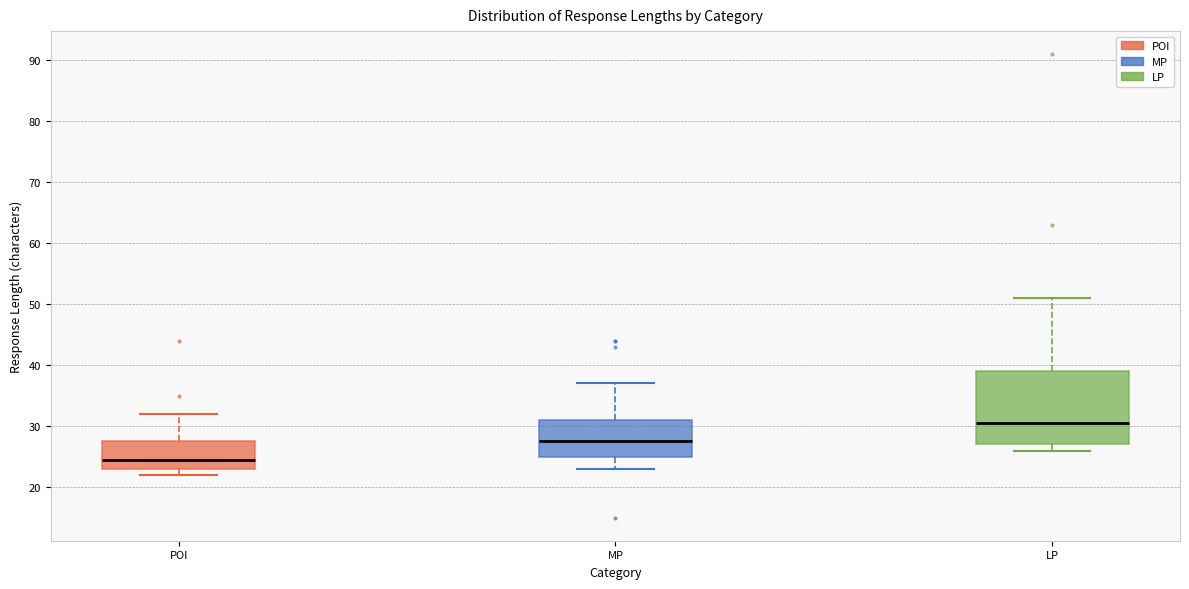

Reading left to right, transcribe this box plot: for each box, give where its median line is, the range the box spans, and where its two whiskers end, as read against the y-axis. The values are not printed on the chart, so give them approximately, as read against the axis.

POI: median 25, box 23 to 28, whiskers 22 to 32
MP: median 28, box 25 to 31, whiskers 23 to 37
LP: median 31, box 27 to 39, whiskers 26 to 51